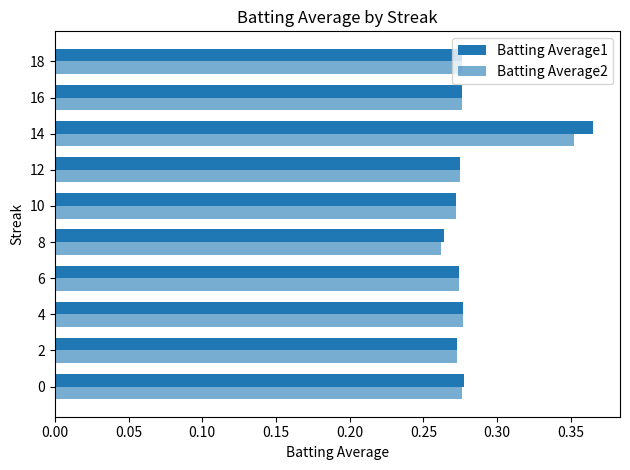

How many series are shown in this chart?

2